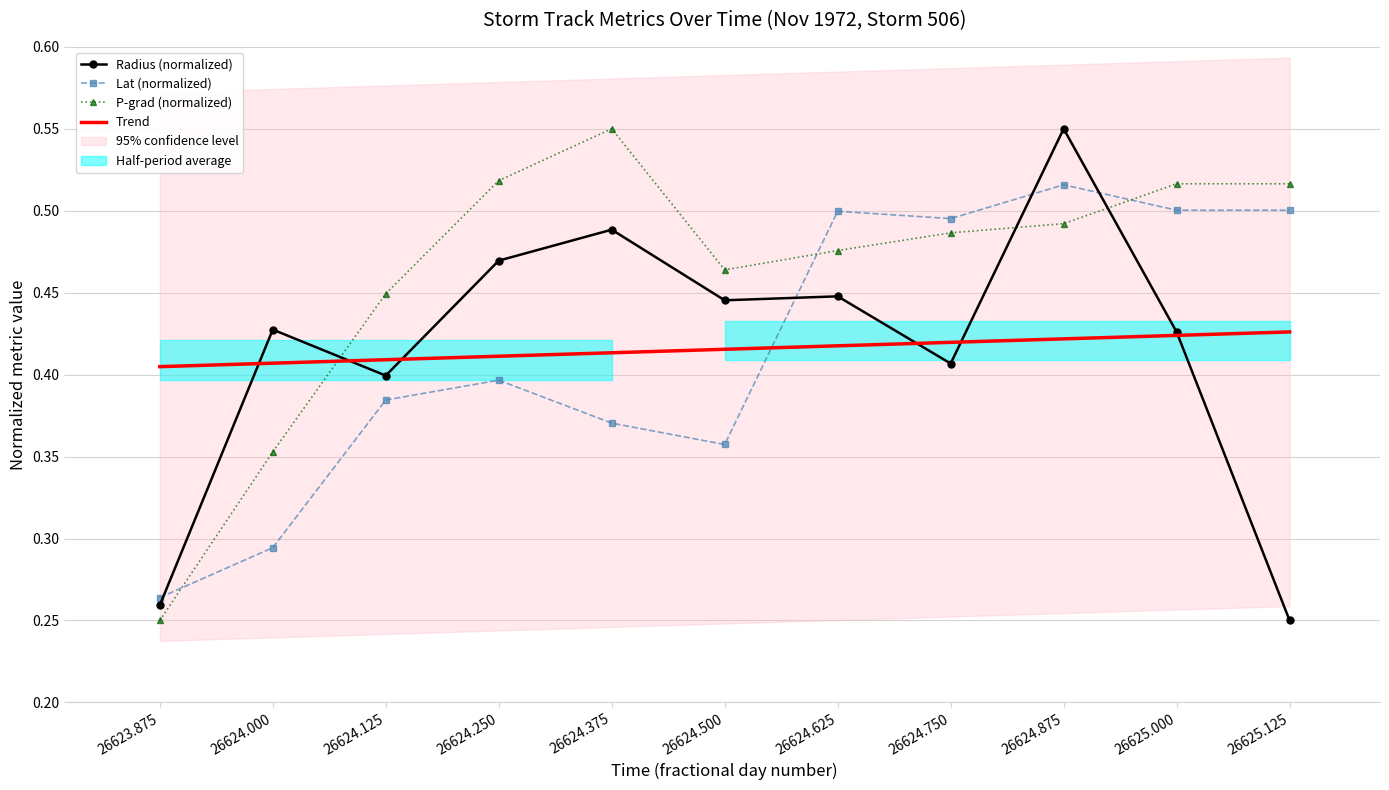

After their last crossing, which series has the higher values: P-grad (normalized) or Lat (normalized)?

P-grad (normalized)